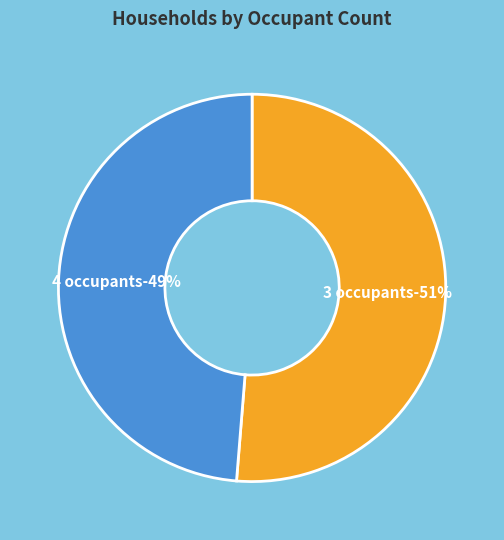

Count the number of slices in the pie.

2